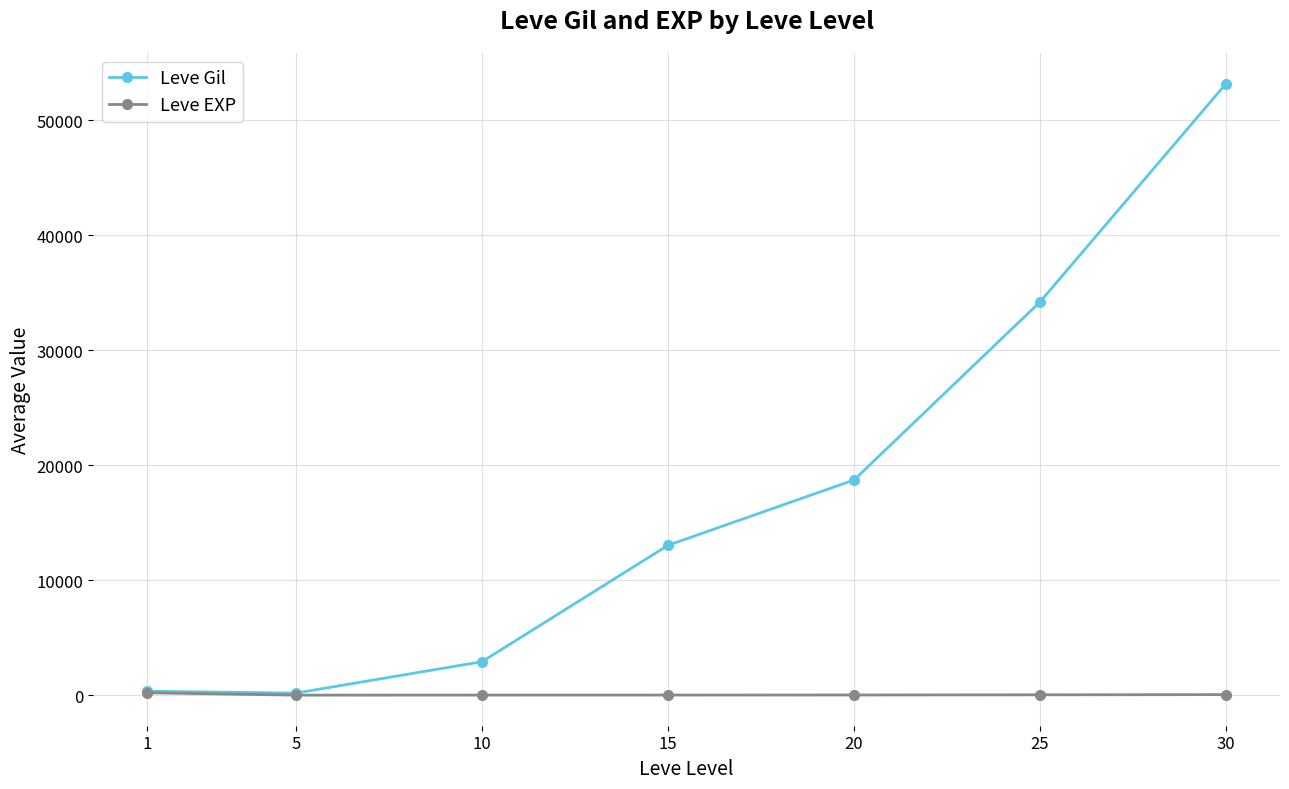

Rank the series by their average value, from lowest to highest.

Leve EXP, Leve Gil